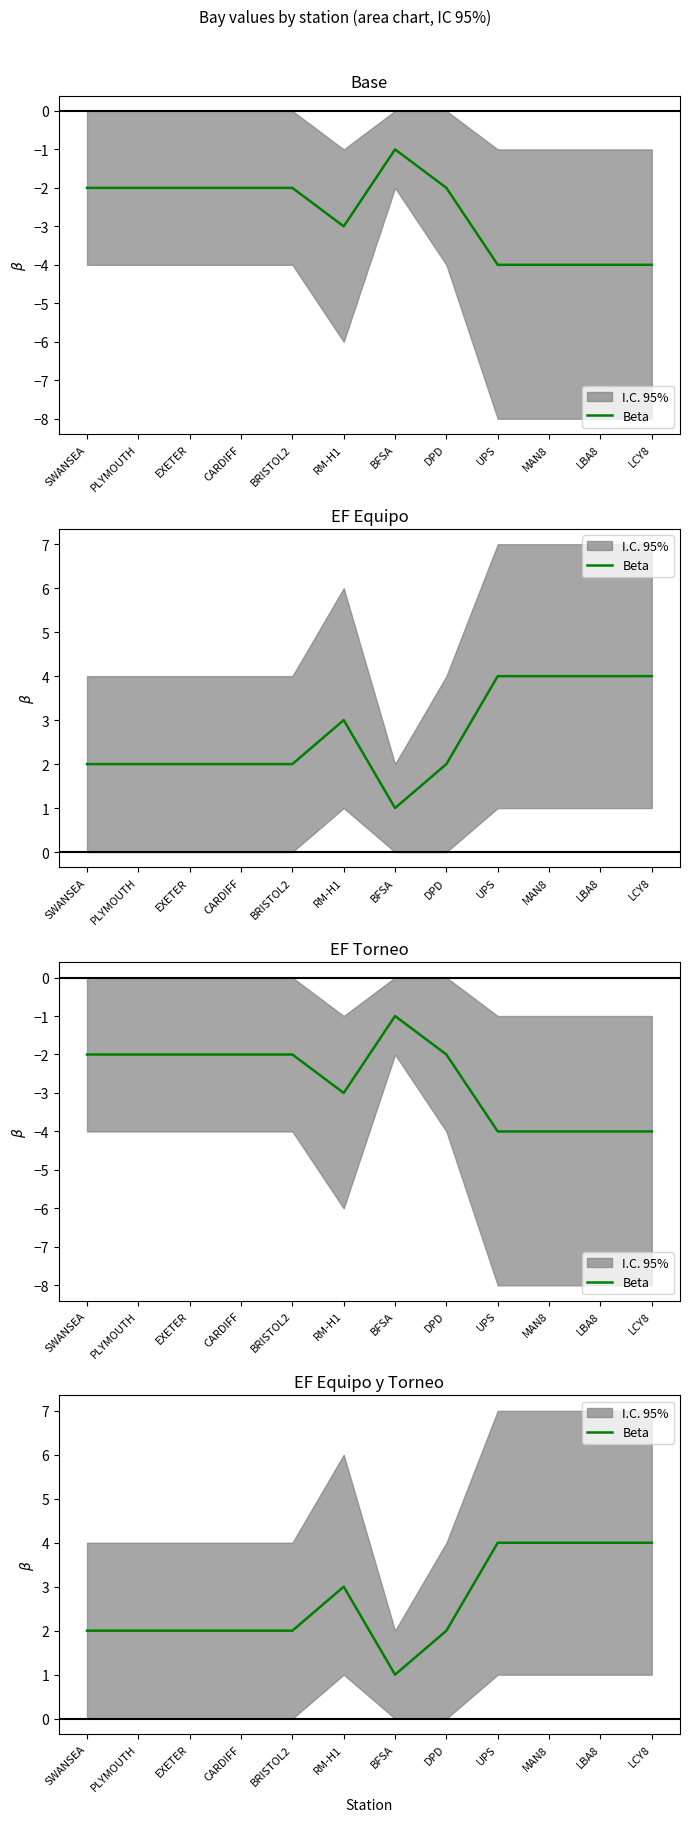

Reading right to left, transcribe all the data shown in this chart.

4	4	4	4	2	1	3	2	2	2	2	2